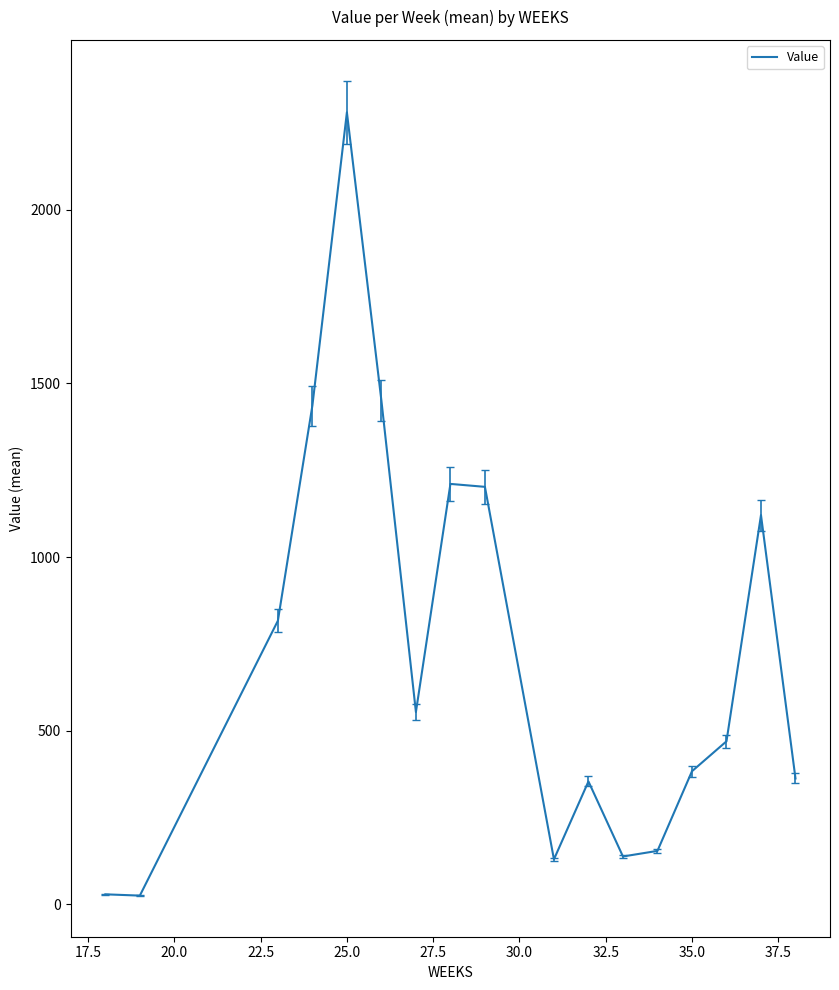

Does the chart display data point markers on the line(s)?

No